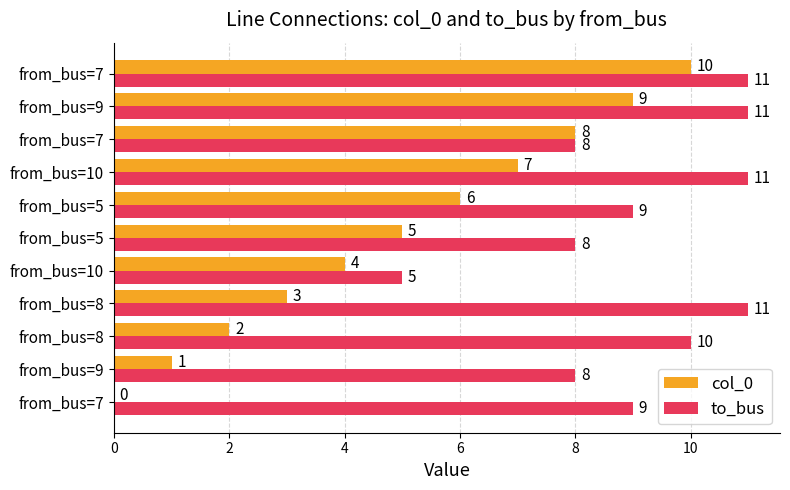

What is the value of the to_bus bar at the 10th from the left?

11